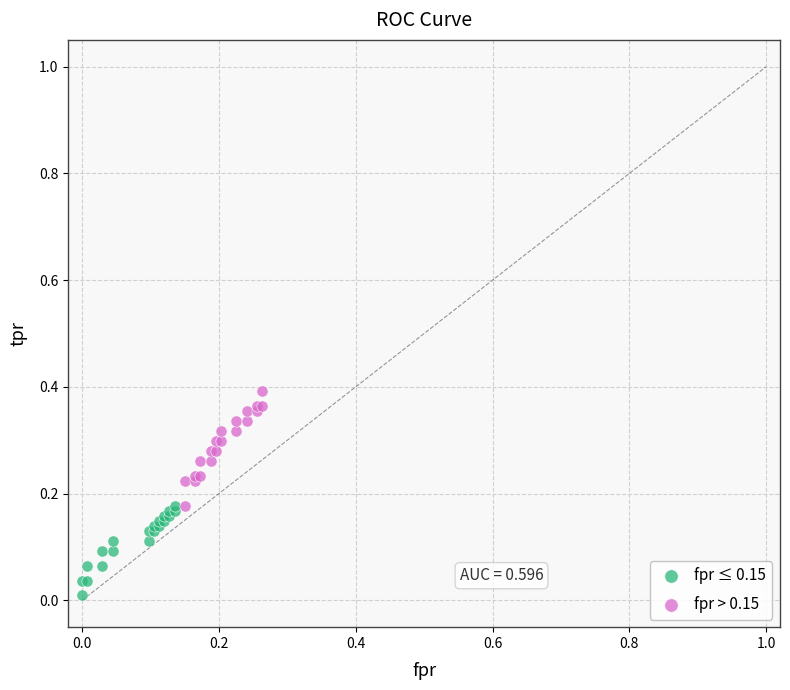

Which series has the largest Y range (max minus min)?

fpr > 0.15